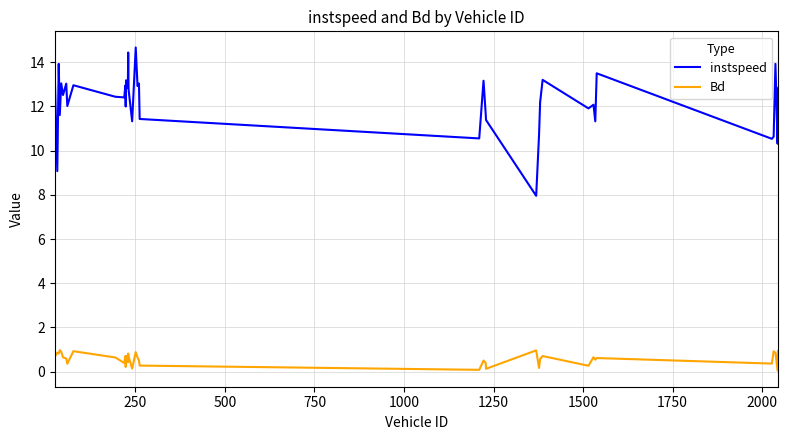

Which series has the largest total across all categories?

instspeed